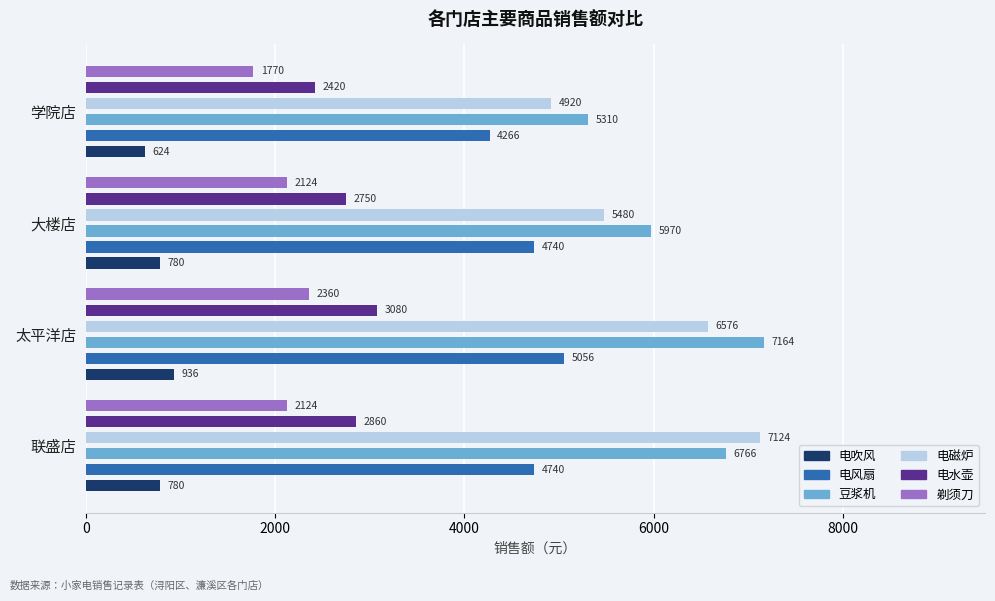

Is it true that 电吹风 equals 444 at 大楼店?

False